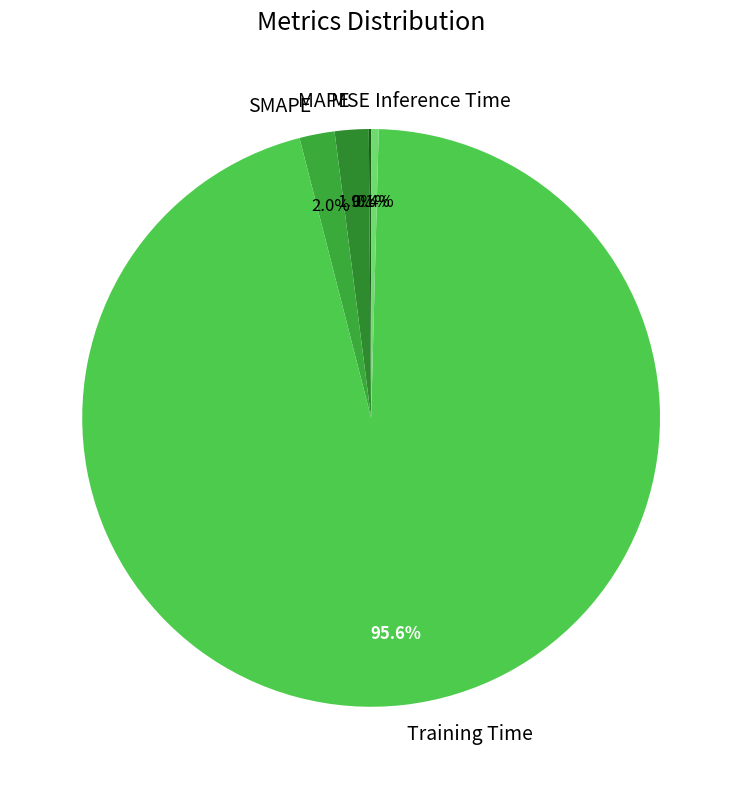

How much of the chart is everything except Inference Time?

99.6%